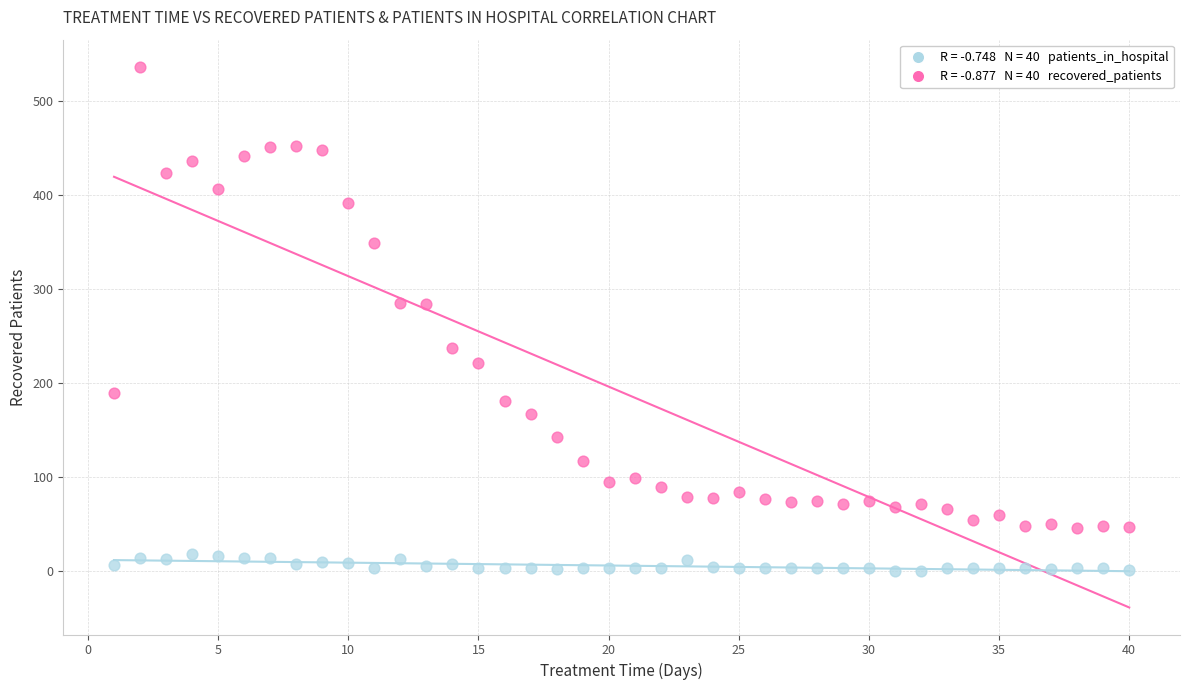

Across all data points, what is the range of Y values (max minus min)?

536